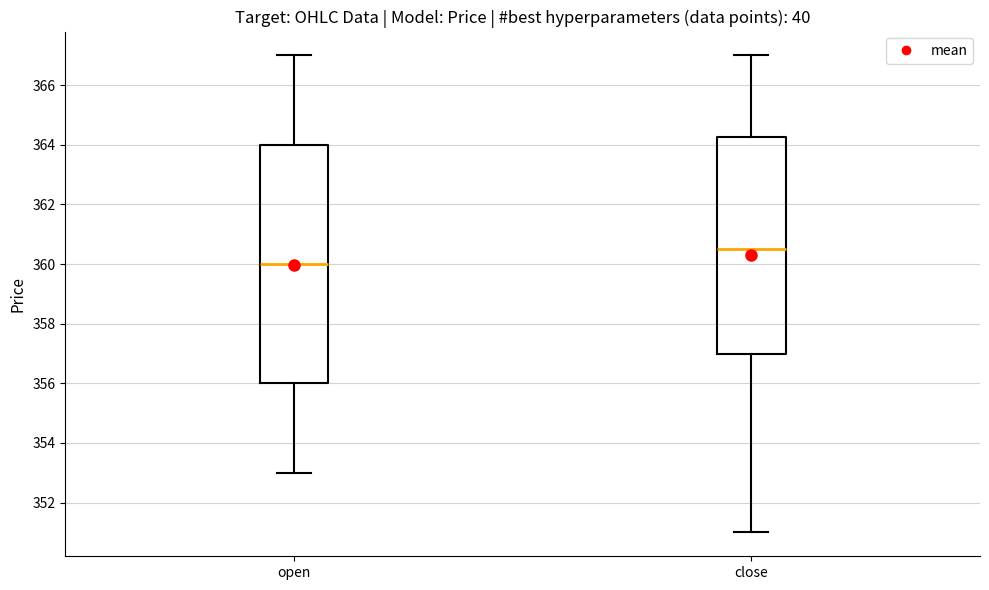

Reading left to right, read every box against the y-axis: the position of its median line, the range the box covers, and the ends of its whiskers. The values are not printed on the chart, so give them approximately, as read against the axis.

open: median 360.0, box 356.0 to 364.0, whiskers 353.0 to 367.0
close: median 360.6, box 357.0 to 364.2, whiskers 351.0 to 367.0